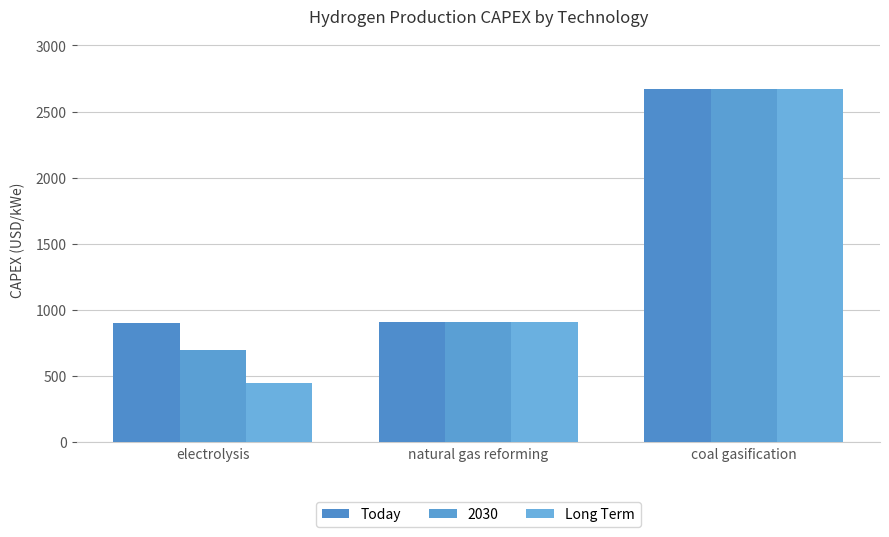

What is the minimum value for Long Term?

450